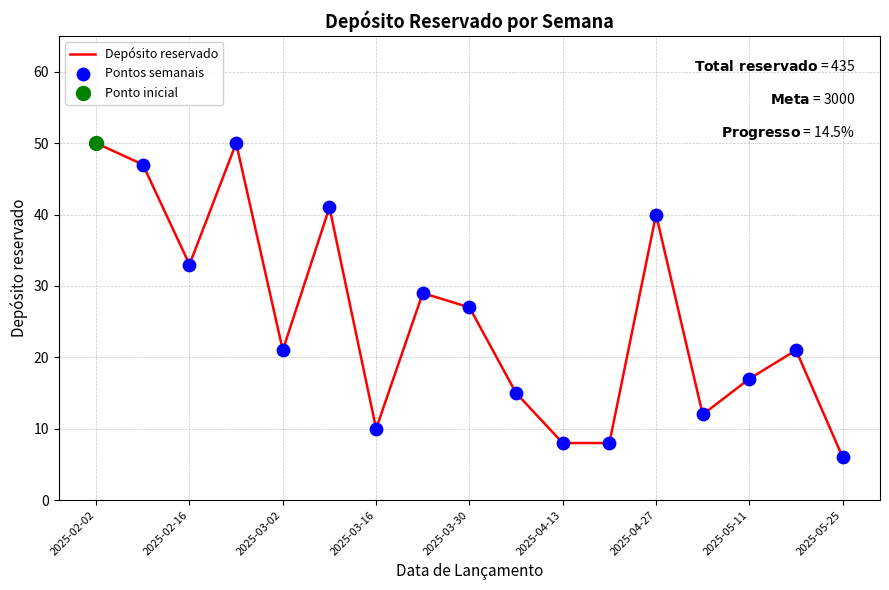

What is the greatest value displayed?

50